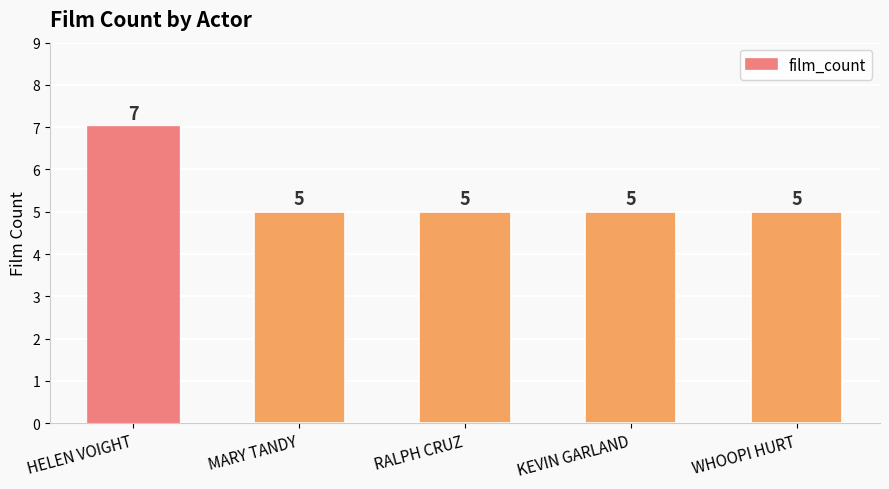

How many bars are there in total?

5